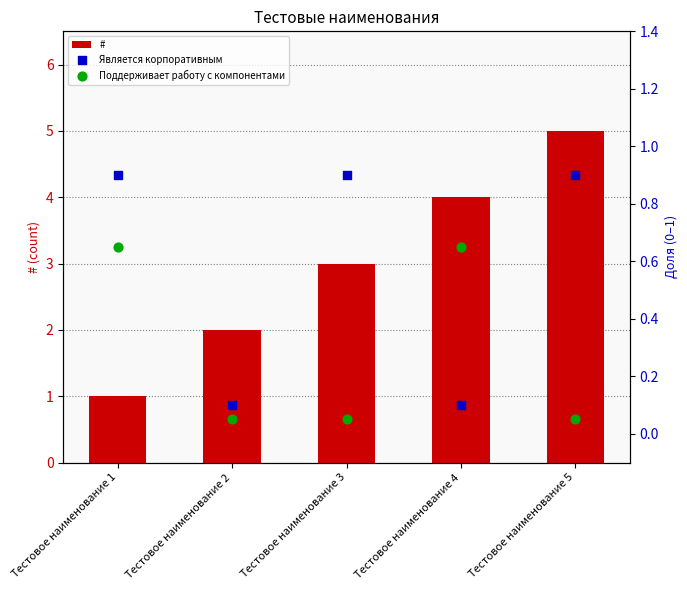

What are all the series names shown in the legend?

#, Является корпоративным, Поддерживает работу с компонентами